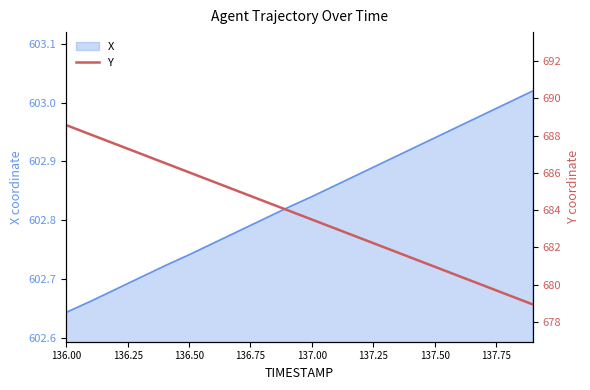

True or false: the data has more than 2 interior local peaks.

False